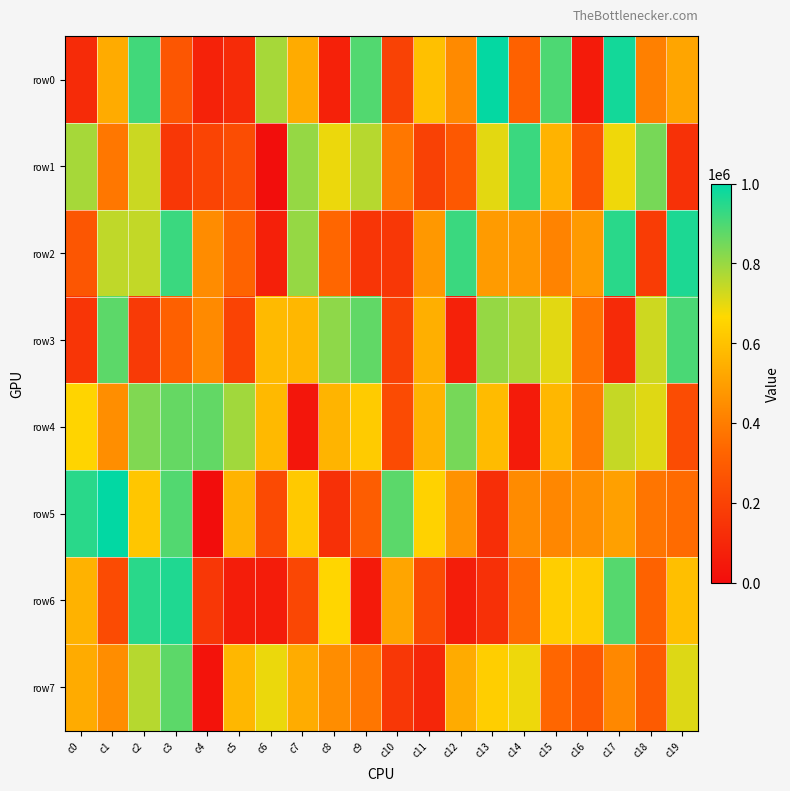

Reading left to right, list all the values displayed in this chart.

row0: c0=116371	c1=534872	c2=912960	c3=276225	c4=83214	c5=113925	c6=782737	c7=536177	c8=78348	c9=891010	c10=202592	c11=595086	c12=439312	c13=994039	c14=314494	c15=898172	c16=56036	c17=974165	c18=409996	c19=515682
row1: c0=782467	c1=386530	c2=735707	c3=161787	c4=209379	c5=240958	c6=6506	c7=804331	c8=689925	c9=761036	c10=383214	c11=195349	c12=283418	c13=701344	c14=922346	c15=559925	c16=266533	c17=685768	c18=843120	c19=137342
row2: c0=274856	c1=749129	c2=745404	c3=922577	c4=447043	c5=322892	c6=74374	c7=802942	c8=335044	c9=150787	c10=159716	c11=481000	c12=923131	c13=489459	c14=481785	c15=419662	c16=487538	c17=945032	c18=180942	c19=962616
row3: c0=153892	c1=877200	c2=170706	c3=314079	c4=437698	c5=206187	c6=579059	c7=569221	c8=814361	c9=871917	c10=198407	c11=546107	c12=78112	c13=802980	c14=774403	c15=704040	c16=371922	c17=110870	c18=732144	c19=901816
row4: c0=654300	c1=450307	c2=831203	c3=866999	c4=870959	c5=788223	c6=578077	c7=38617	c8=560645	c9=627952	c10=232736	c11=560075	c12=845639	c13=581337	c14=55548	c15=569031	c16=398624	c17=740837	c18=708199	c19=237167
row5: c0=944524	c1=994406	c2=613931	c3=891633	c4=3540	c5=557292	c6=230692	c7=622745	c8=132955	c9=301243	c10=879793	c11=647739	c12=464171	c13=126807	c14=441738	c15=431082	c16=454809	c17=503811	c18=379265	c19=351020
row6: c0=556417	c1=236001	c2=944100	c3=957136	c4=160837	c5=63778	c6=60974	c7=220210	c8=659581	c9=54408	c10=516632	c11=232717	c12=63781	c13=136376	c14=356737	c15=636486	c16=630000	c17=888362	c18=319570	c19=591909
row7: c0=533237	c1=448527	c2=760060	c3=878601	c4=26489	c5=568486	c6=692911	c7=537193	c8=448457	c9=382162	c10=159732	c11=99490	c12=535957	c13=635662	c14=687717	c15=335008	c16=287030	c17=432504	c18=293666	c19=710406